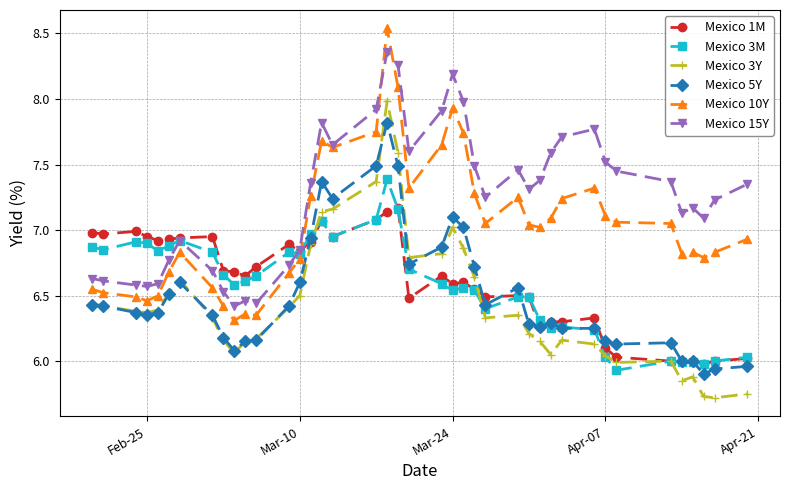

List the series in order of their peak value, highest first.

Mexico 10Y, Mexico 15Y, Mexico 3Y, Mexico 5Y, Mexico 3M, Mexico 1M